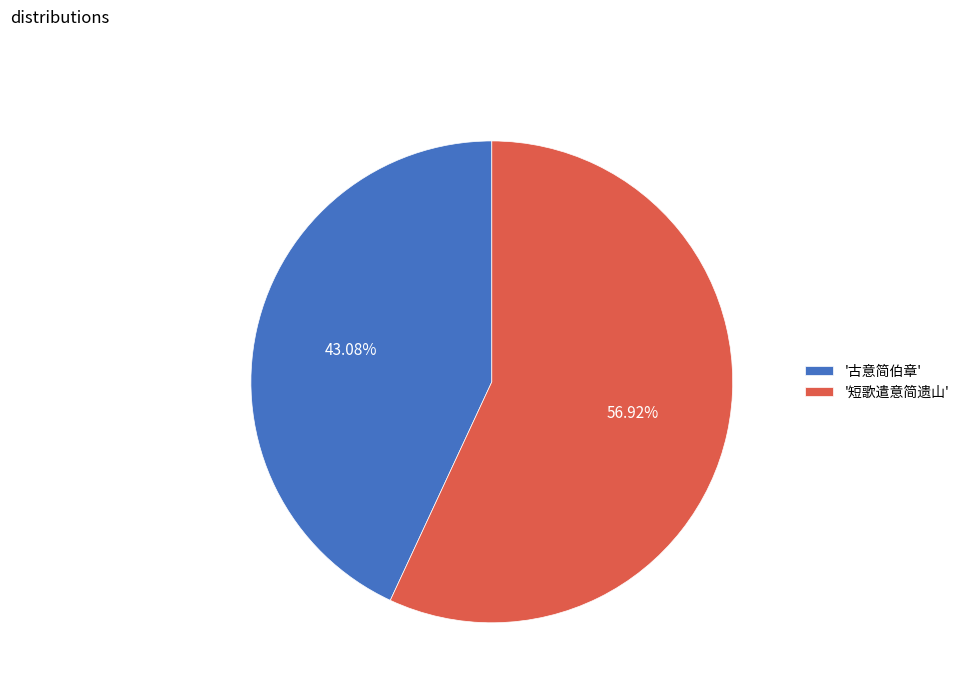

Is the sum of '短歌遣意简遗山' and '古意简伯章' greater than half?

Yes